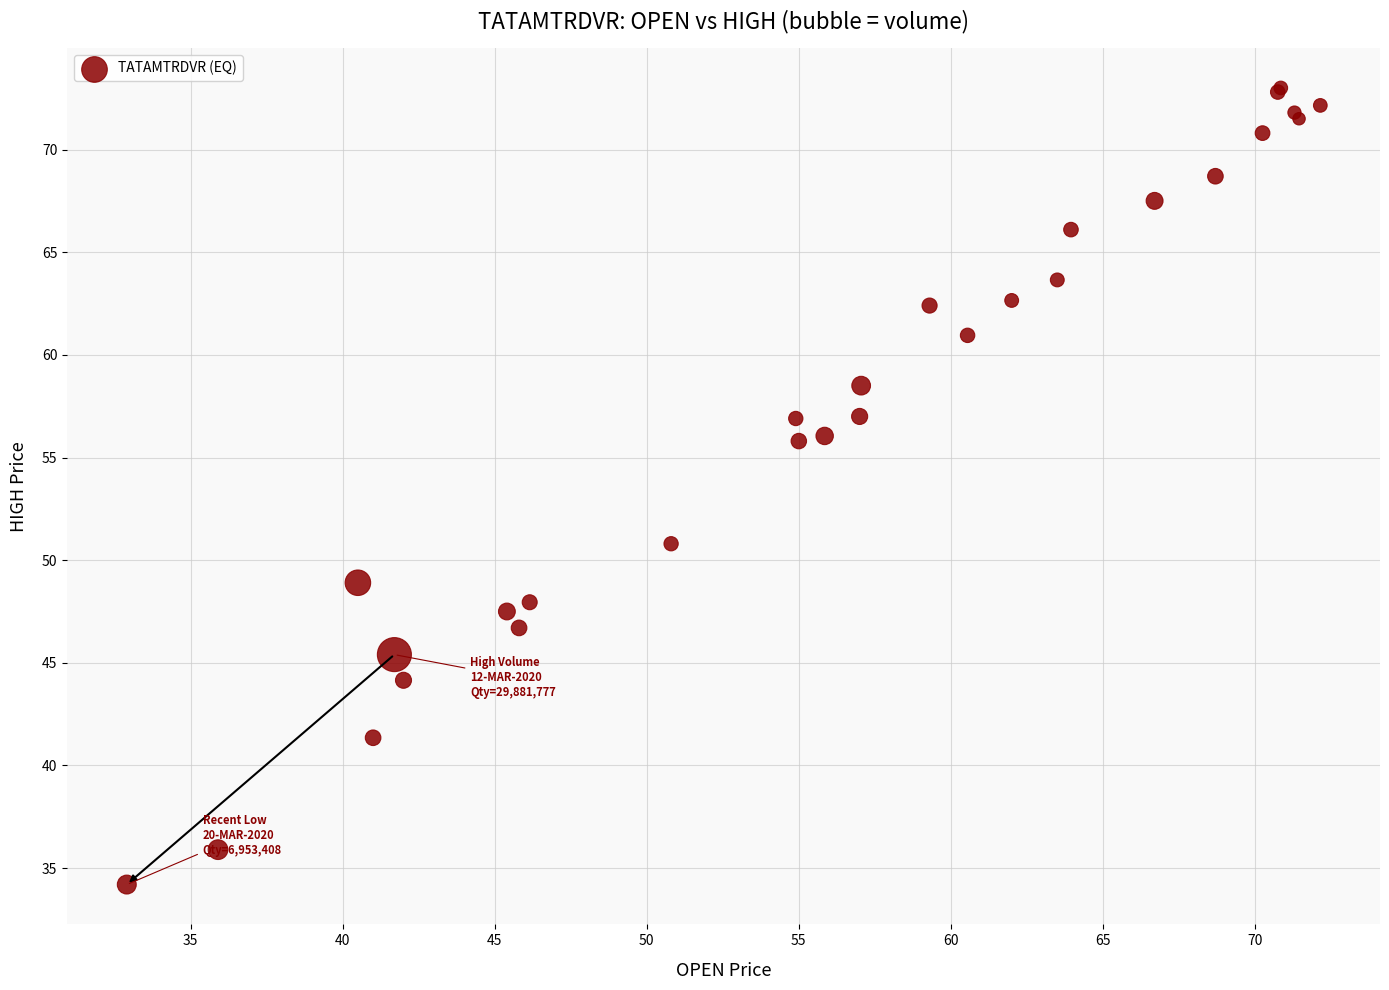

What Y value in the scatter plot is closest to 53?

50.8